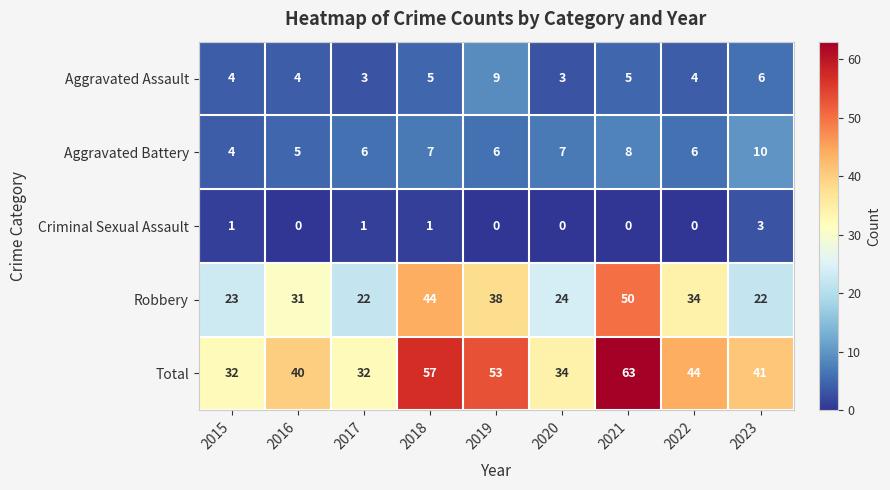

Between 2021 and 2023, which series saw the biggest shift?

Robbery